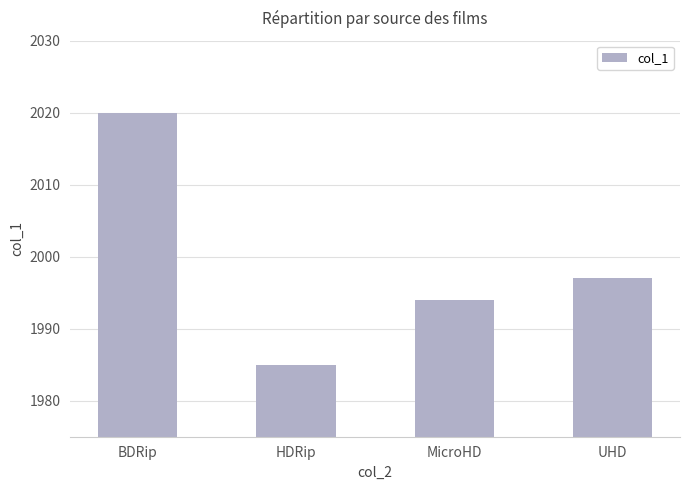

True or false: the data shows 2716 at BDRip.

False